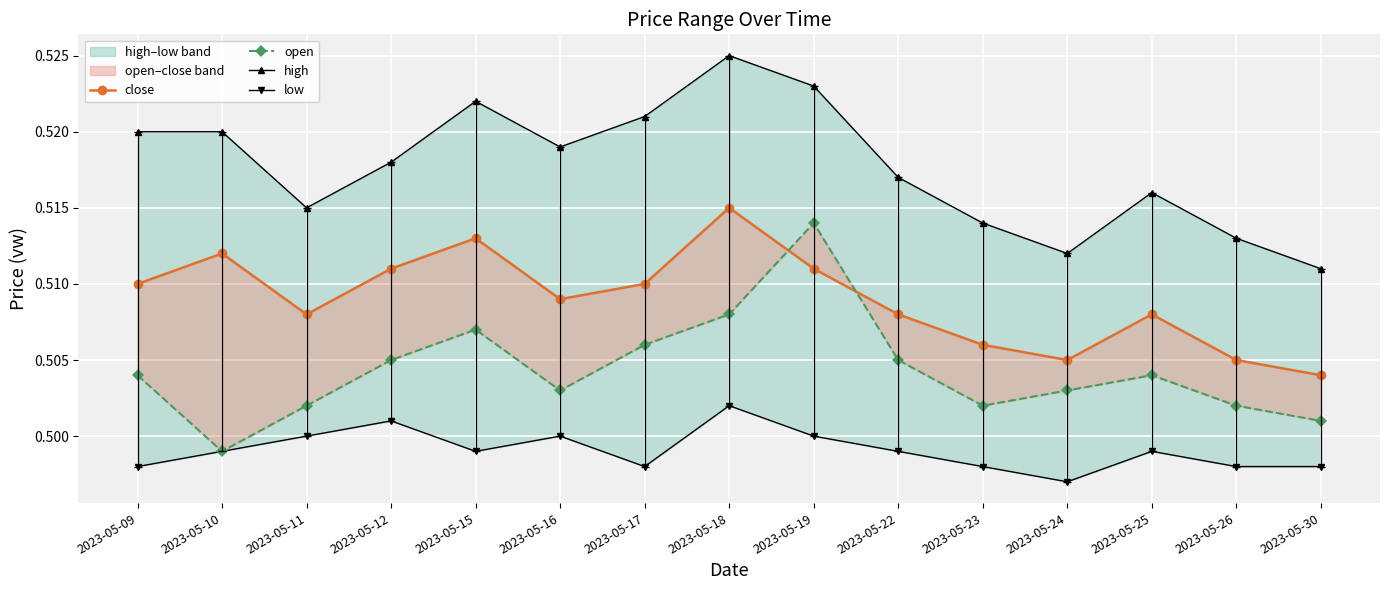

What is the total value across all series at 2023-05-24?

2.0